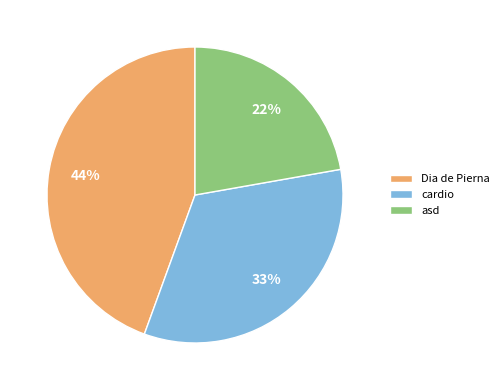

Count the number of slices in the pie.

3